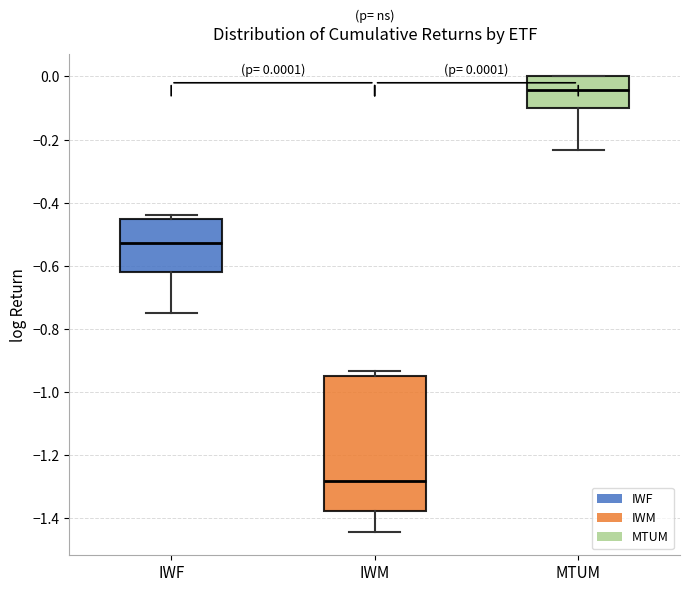

Comparing the boxes themselves (not the whiskers), which one is the tallest?

IWM